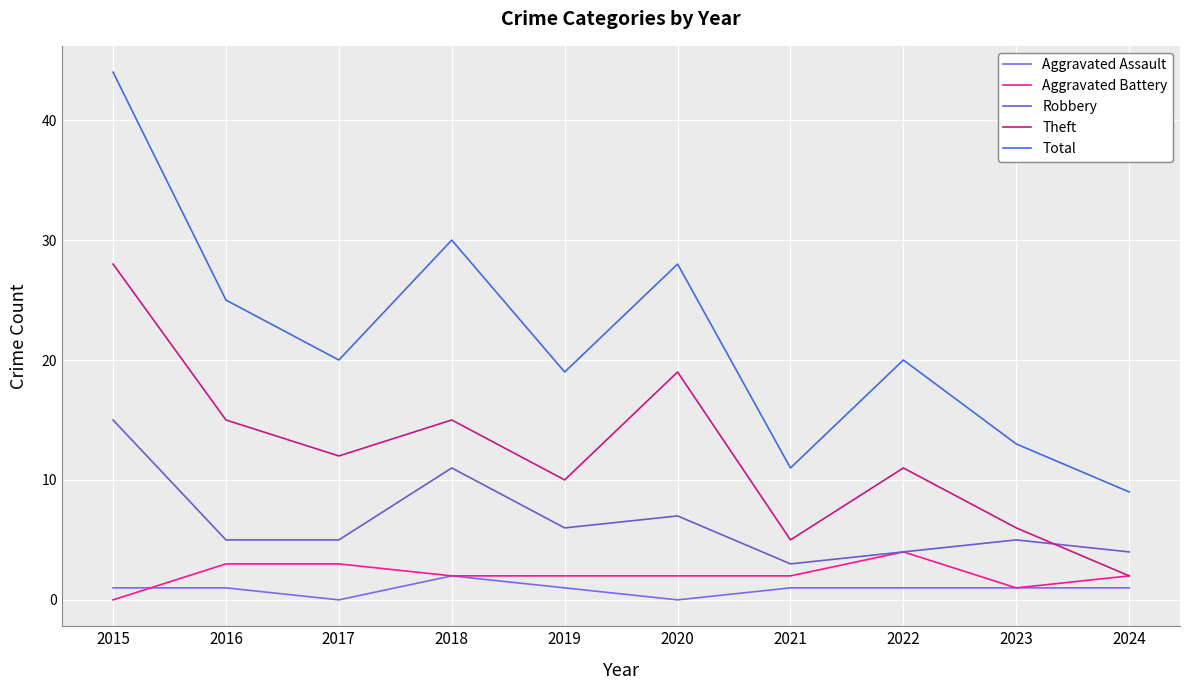

Where do Theft and Robbery first cross each other?

2023 and 2024